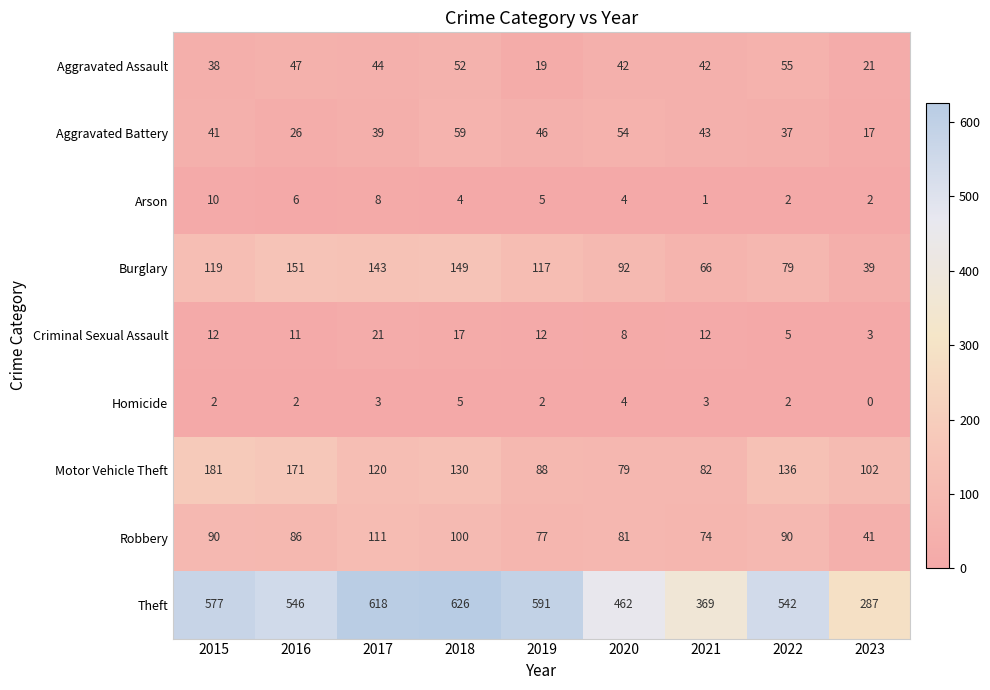

What is the total value across all series at 2015?

1070